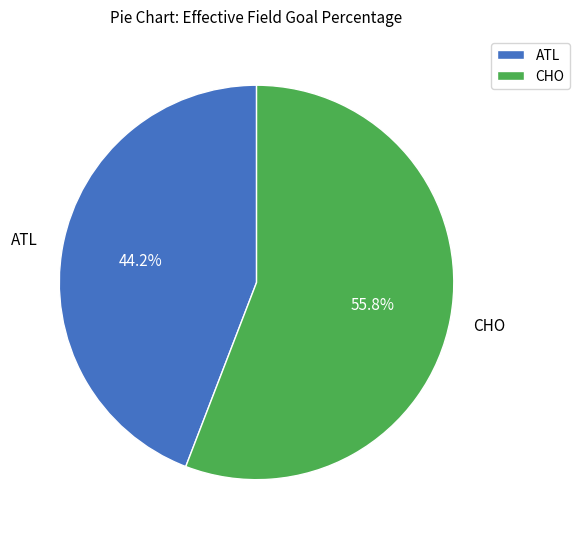

To the nearest percent, what is the combined percentage of ATL and CHO?

100%